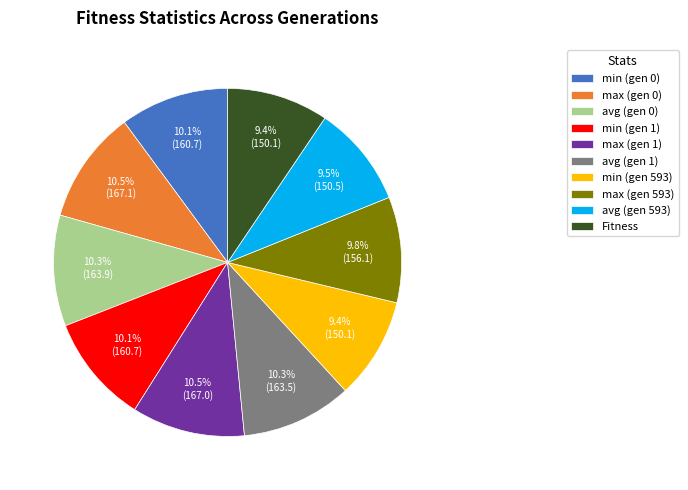

Does any single category account for the majority?

No